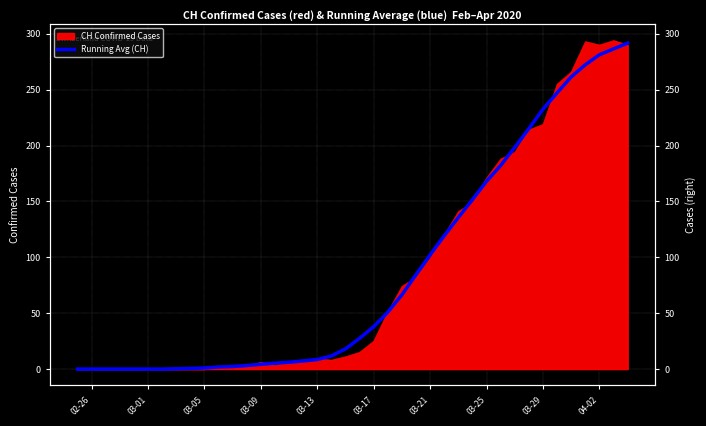

What is the maximum value shown in the chart?

291.8